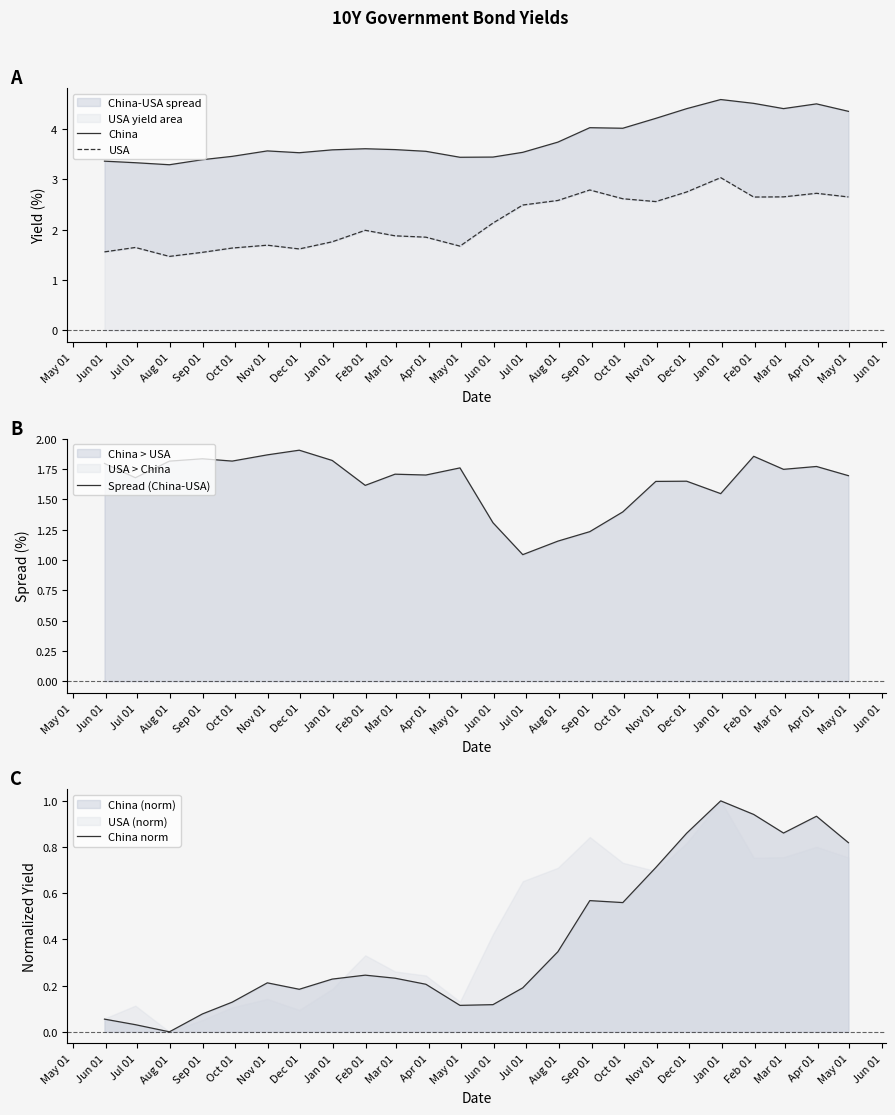

What is the sum of all China values?

91.2